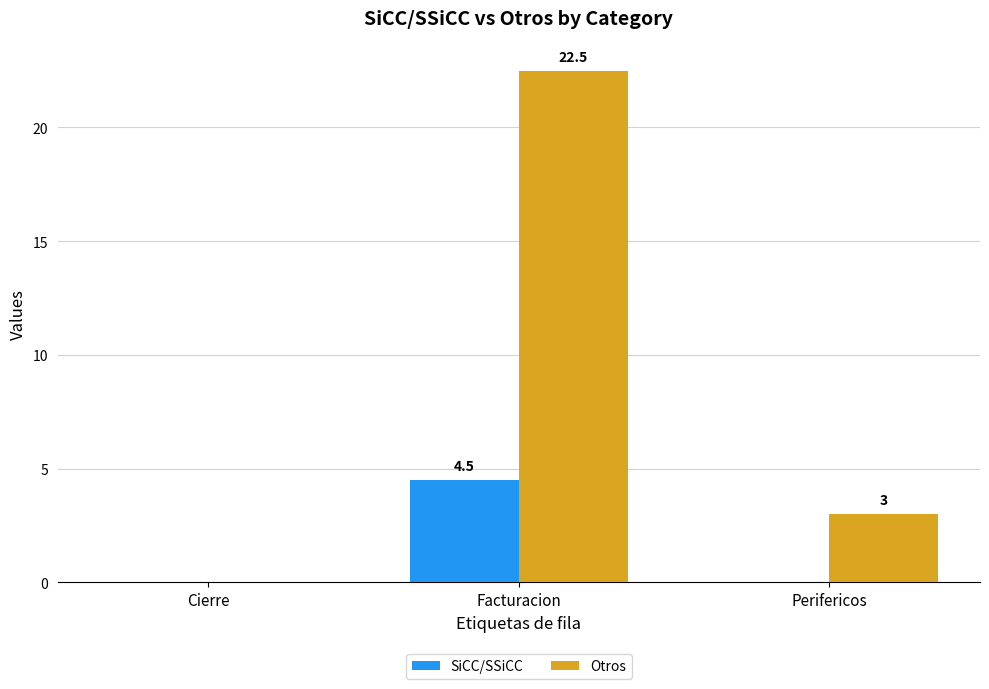

Which series has the largest range (max minus min)?

Otros